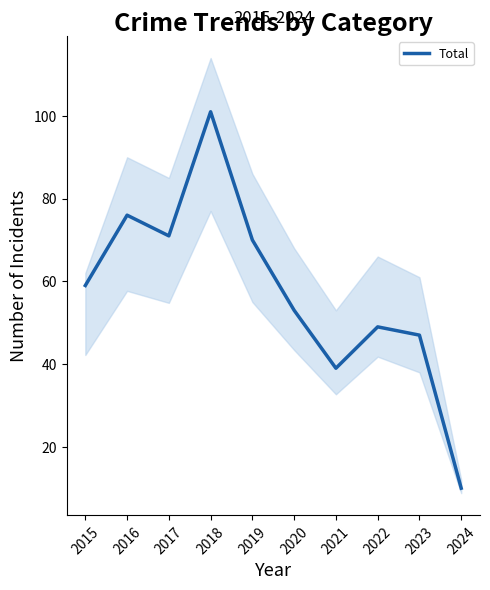

Rank the categories by value from highest to lowest.

2018, 2016, 2017, 2019, 2015, 2020, 2022, 2023, 2021, 2024